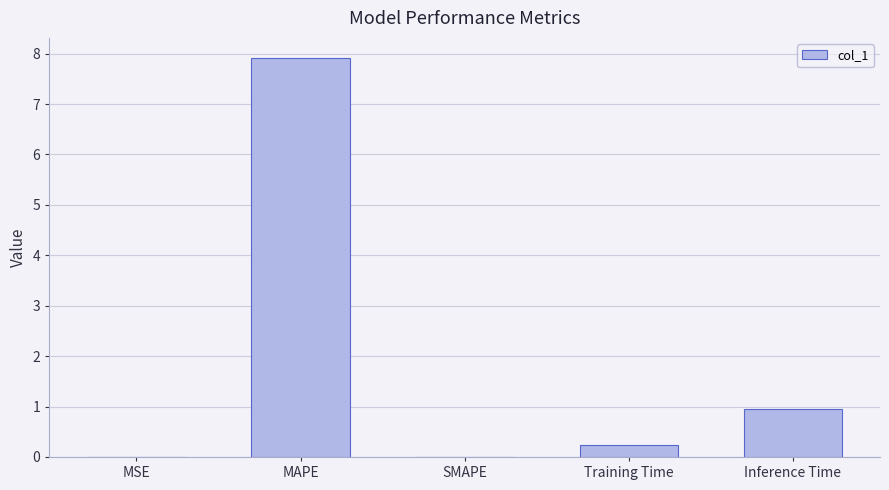

The chart shows a value of 0.0 at MSE. True or false?

True